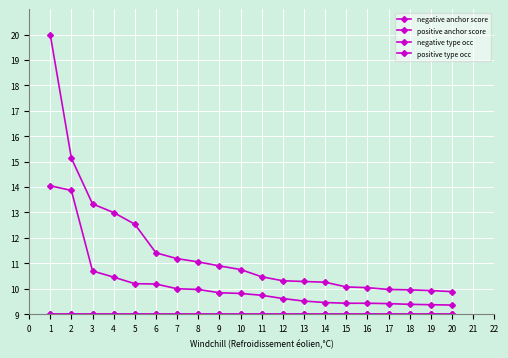

How many distinct data groups are displayed?

4